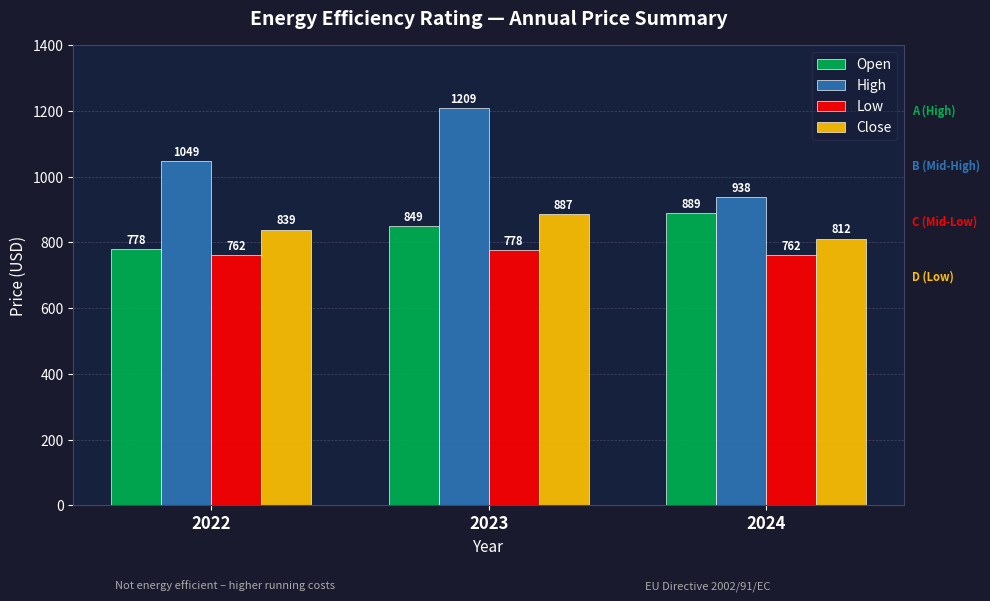

The value of Low at 2024 is 296.4. True or false?

False